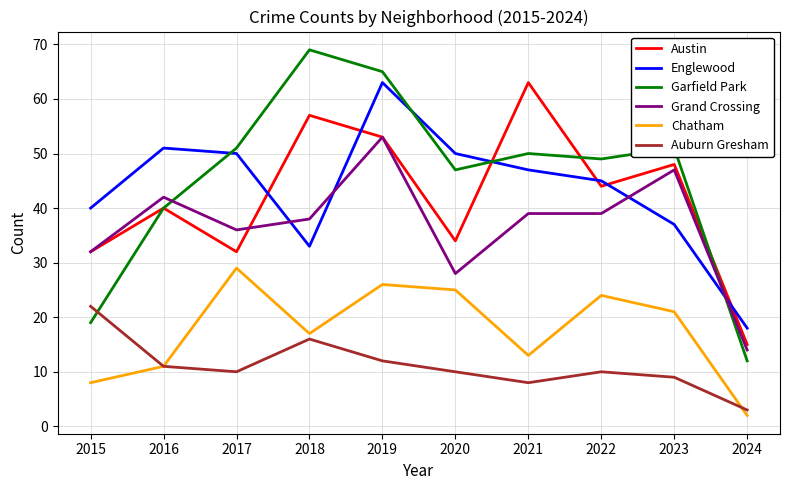

What value does the Austin series have at 2023, to the nearest 5?

50